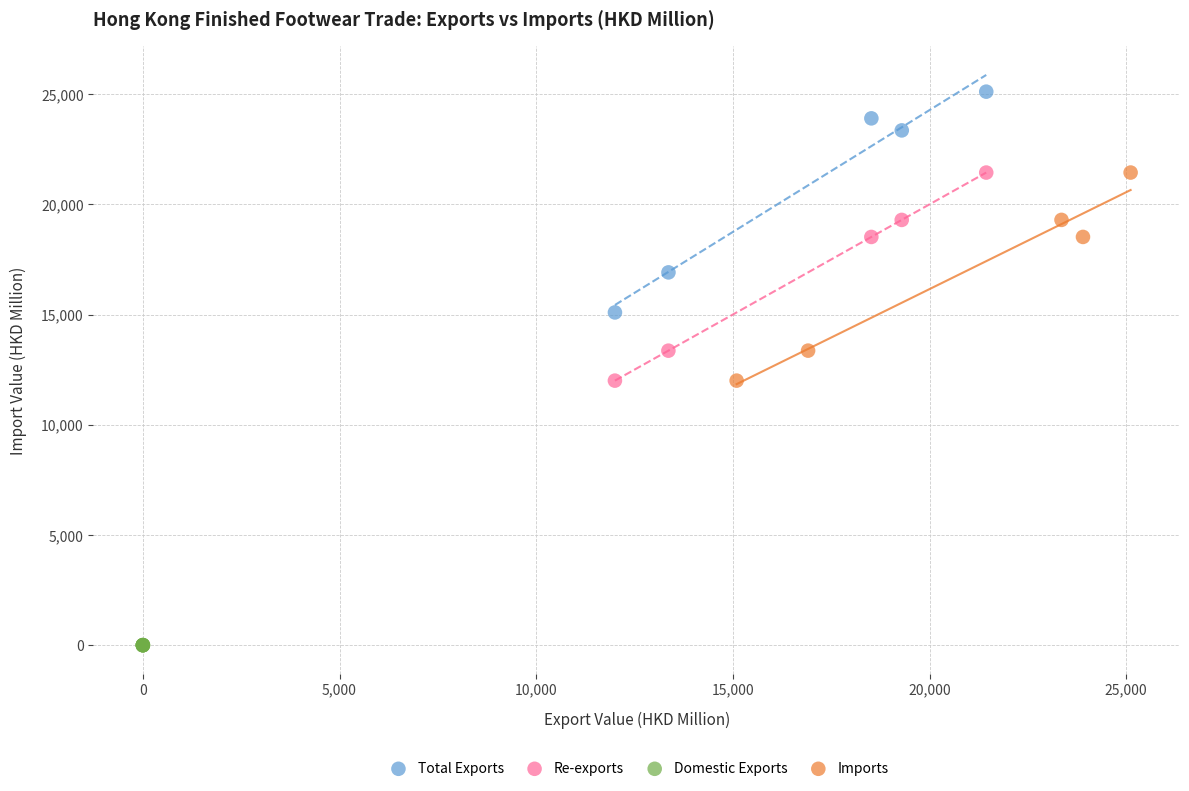

Which series reaches the maximum Y coordinate?

Total Exports